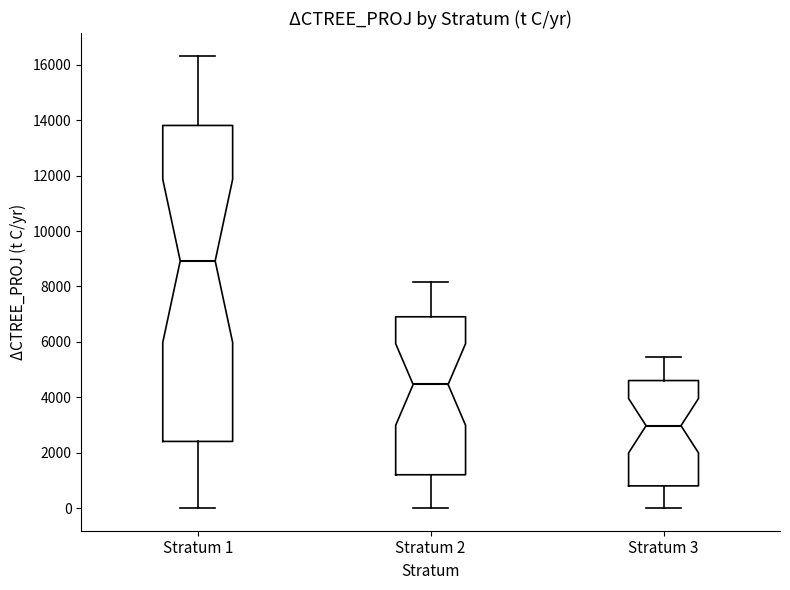

Which box has the lowest median line?

Stratum 3